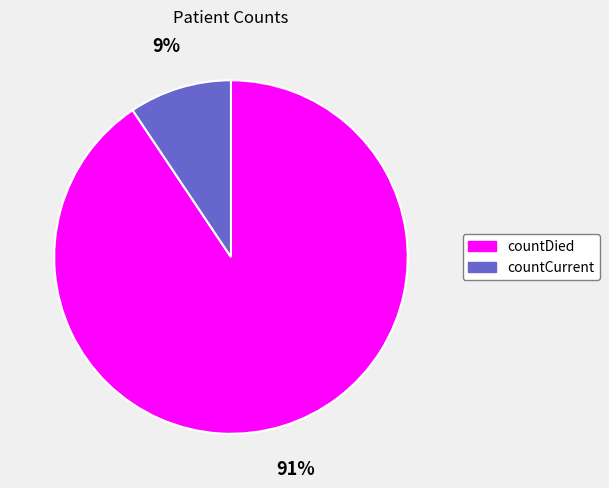

Which category accounts for the majority?

countDied